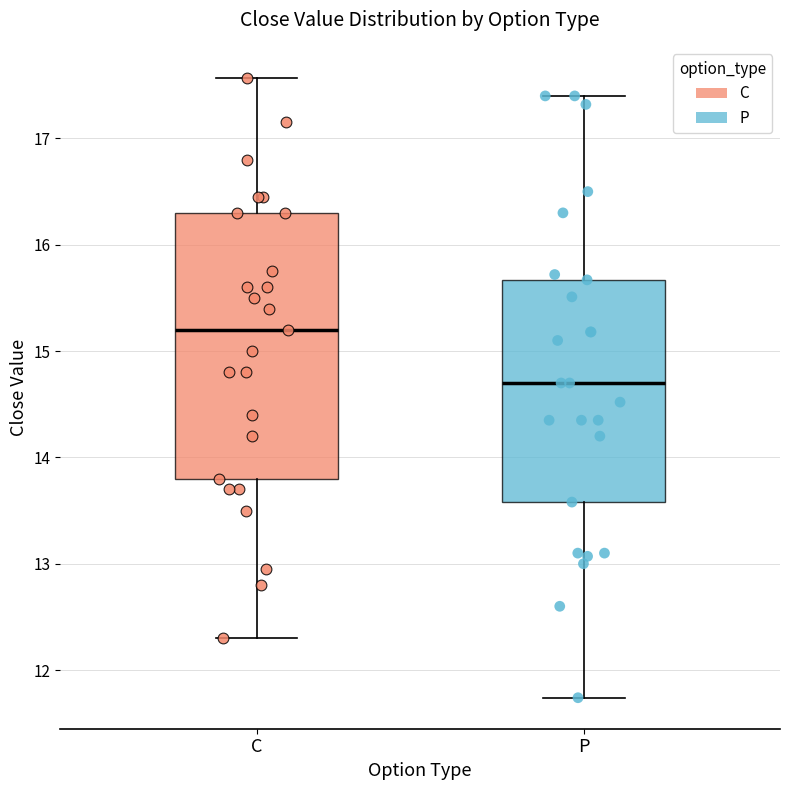

Comparing the boxes themselves (not the whiskers), which one is the tallest?

C